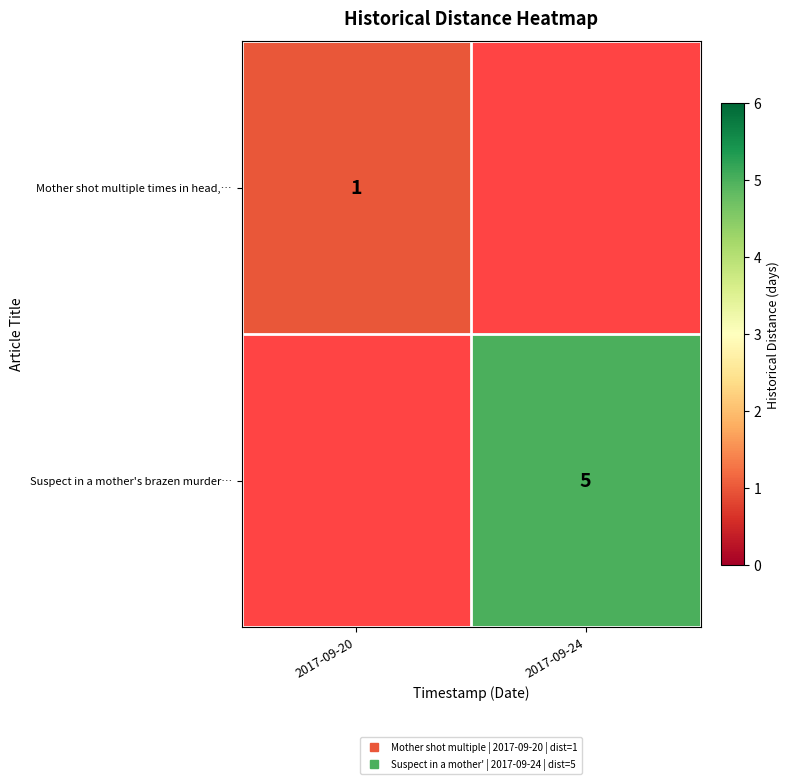

At which label does Suspect in a mother's brazen murder… reach its minimum?

2017-09-20